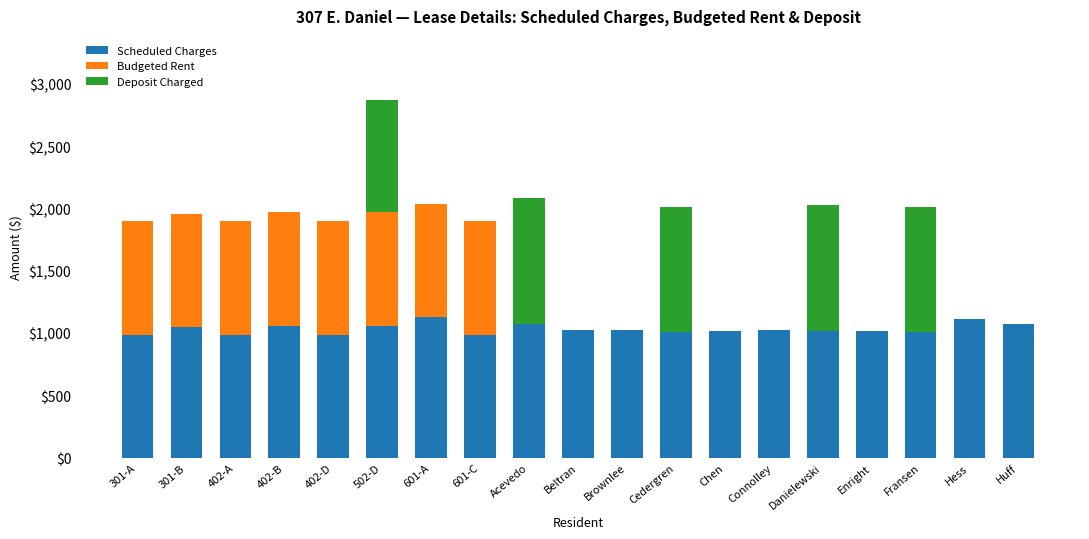

True or false: Budgeted Rent has a value of 912.8 at 402-B.

True